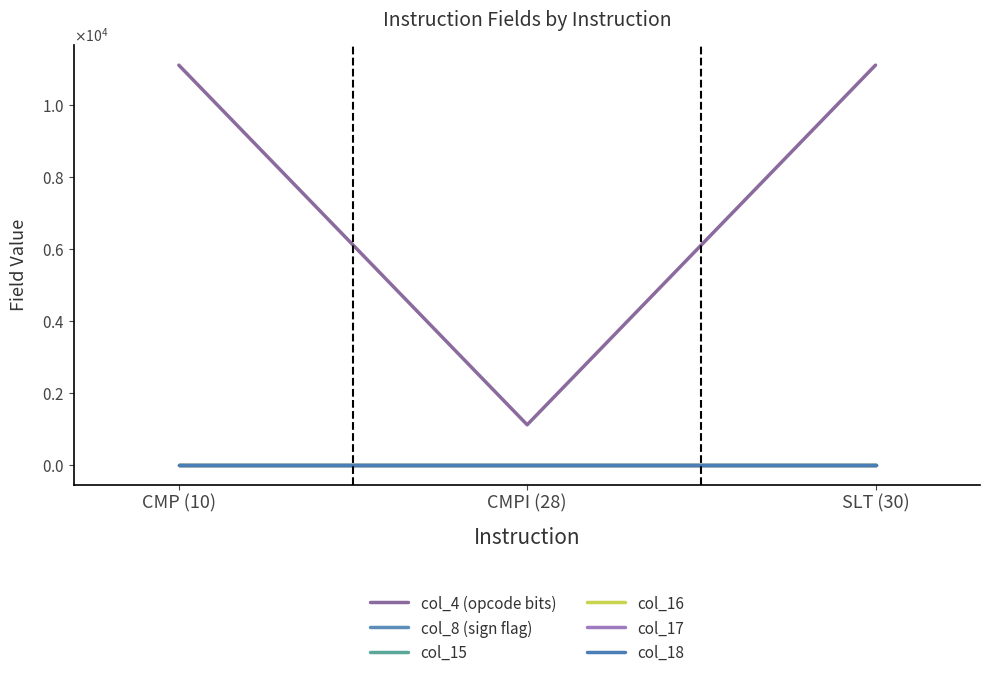

Rank the series at SLT (30) from lowest to highest value.

col_8 (sign flag), col_15, col_16, col_17, col_18, col_4 (opcode bits)